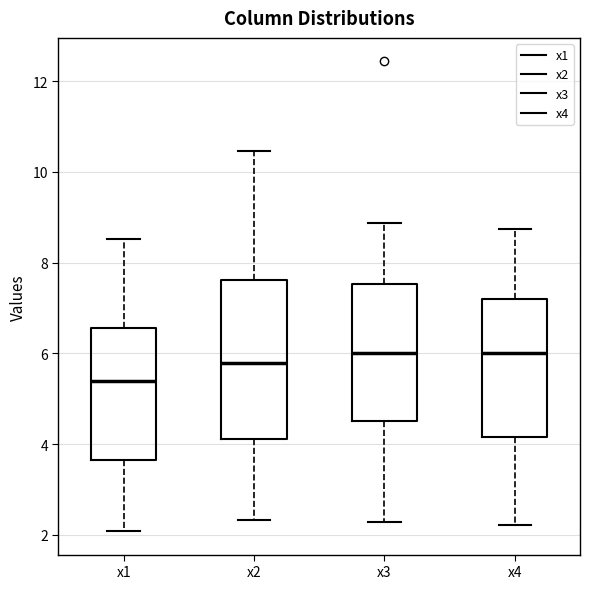

Where does the median line of the box for x2 sit on the y-axis? The values are not printed on the chart, so give them approximately, as read against the axis.

5.8